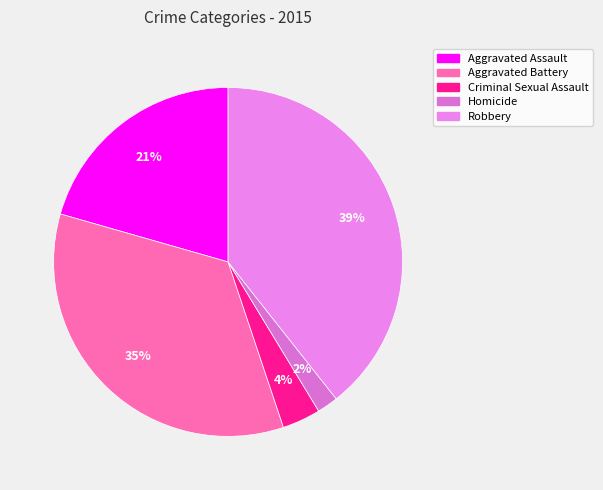

Does any single category account for the majority?

No